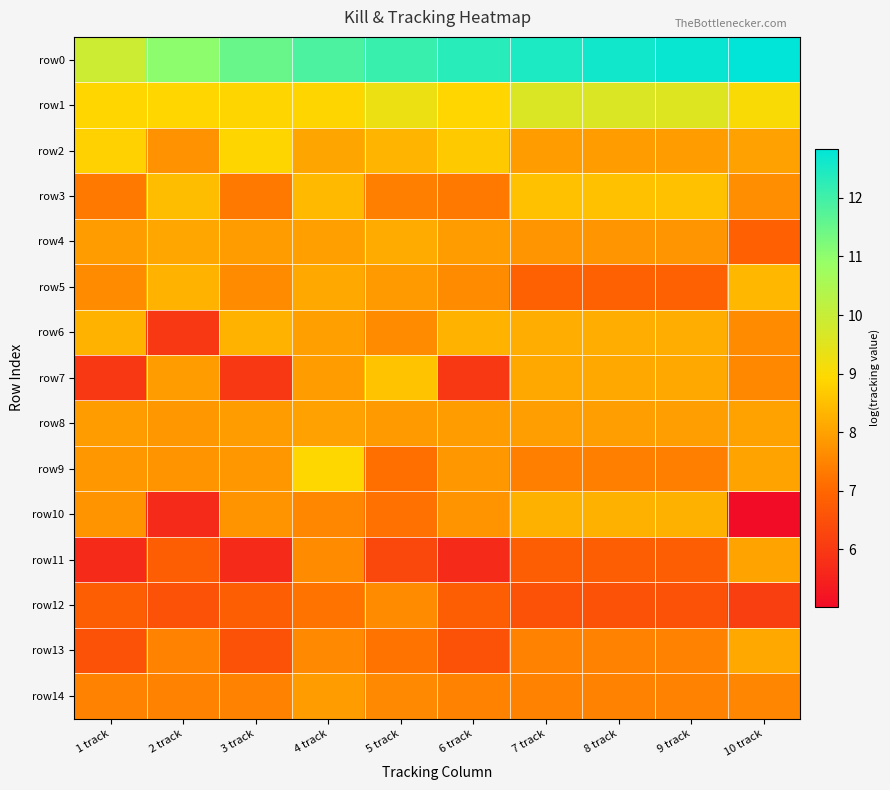

Reading left to right, list all the values displayed in this chart.

row0: 1 track=9.9	2 track=11.0	3 track=11.5	4 track=11.9	5 track=12.1	6 track=12.3	7 track=12.5	8 track=12.6	9 track=12.7	10 track=12.8
row1: 1 track=8.9	2 track=8.9	3 track=8.9	4 track=8.9	5 track=9.3	6 track=8.9	7 track=9.6	8 track=9.6	9 track=9.6	10 track=9.0
row2: 1 track=8.8	2 track=7.7	3 track=8.9	4 track=8.1	5 track=8.3	6 track=8.7	7 track=7.9	8 track=7.9	9 track=7.9	10 track=8.0
row3: 1 track=7.3	2 track=8.5	3 track=7.3	4 track=8.4	5 track=7.4	6 track=7.3	7 track=8.5	8 track=8.5	9 track=8.5	10 track=7.7
row4: 1 track=7.9	2 track=8.1	3 track=7.9	4 track=8.0	5 track=8.2	6 track=7.9	7 track=7.8	8 track=7.8	9 track=7.8	10 track=6.9
row5: 1 track=7.6	2 track=8.3	3 track=7.6	4 track=8.1	5 track=7.9	6 track=7.6	7 track=6.9	8 track=6.9	9 track=6.9	10 track=8.4
row6: 1 track=8.3	2 track=6.0	3 track=8.3	4 track=8.0	5 track=7.6	6 track=8.3	7 track=8.2	8 track=8.2	9 track=8.2	10 track=7.6
row7: 1 track=6.0	2 track=7.9	3 track=6.0	4 track=7.9	5 track=8.6	6 track=6.0	7 track=8.1	8 track=8.1	9 track=8.1	10 track=7.6
row8: 1 track=7.9	2 track=7.8	3 track=7.9	4 track=8.0	5 track=7.9	6 track=7.9	7 track=7.9	8 track=7.9	9 track=7.9	10 track=8.0
row9: 1 track=7.8	2 track=7.8	3 track=7.8	4 track=8.9	5 track=7.1	6 track=7.8	7 track=7.4	8 track=7.4	9 track=7.4	10 track=8.0
row10: 1 track=7.8	2 track=5.7	3 track=7.8	4 track=7.5	5 track=7.2	6 track=7.8	7 track=8.3	8 track=8.3	9 track=8.3	10 track=5.0
row11: 1 track=5.7	2 track=6.8	3 track=5.7	4 track=7.6	5 track=6.3	6 track=5.7	7 track=6.8	8 track=6.8	9 track=6.8	10 track=8.0
row12: 1 track=6.8	2 track=6.6	3 track=6.8	4 track=7.2	5 track=7.6	6 track=6.8	7 track=6.6	8 track=6.6	9 track=6.6	10 track=6.1
row13: 1 track=6.6	2 track=7.5	3 track=6.6	4 track=7.6	5 track=7.2	6 track=6.6	7 track=7.5	8 track=7.5	9 track=7.5	10 track=8.1
row14: 1 track=7.5	2 track=7.5	3 track=7.5	4 track=7.9	5 track=7.6	6 track=7.5	7 track=7.5	8 track=7.5	9 track=7.5	10 track=7.5